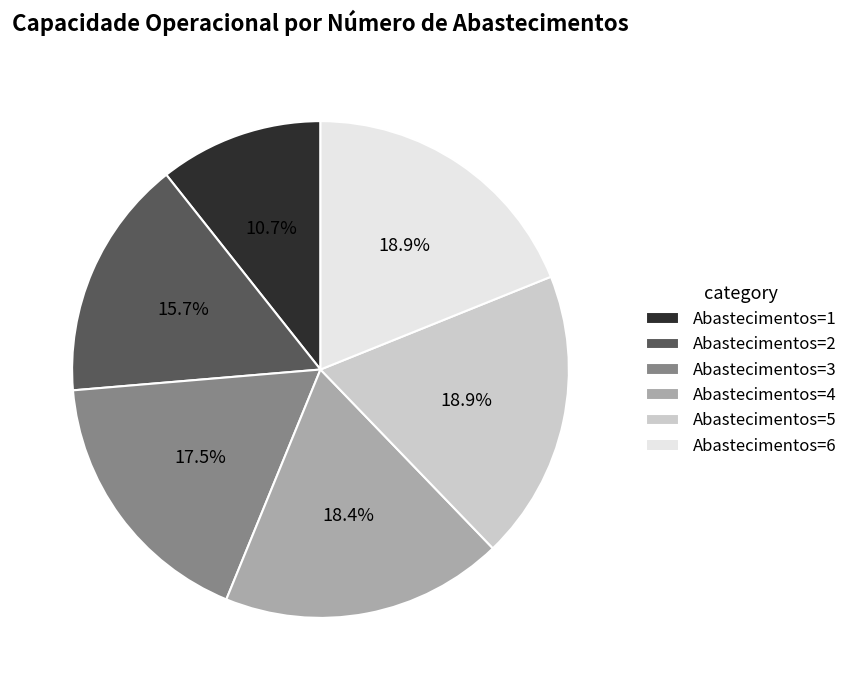

Which slice is the smallest?

Abastecimentos=1